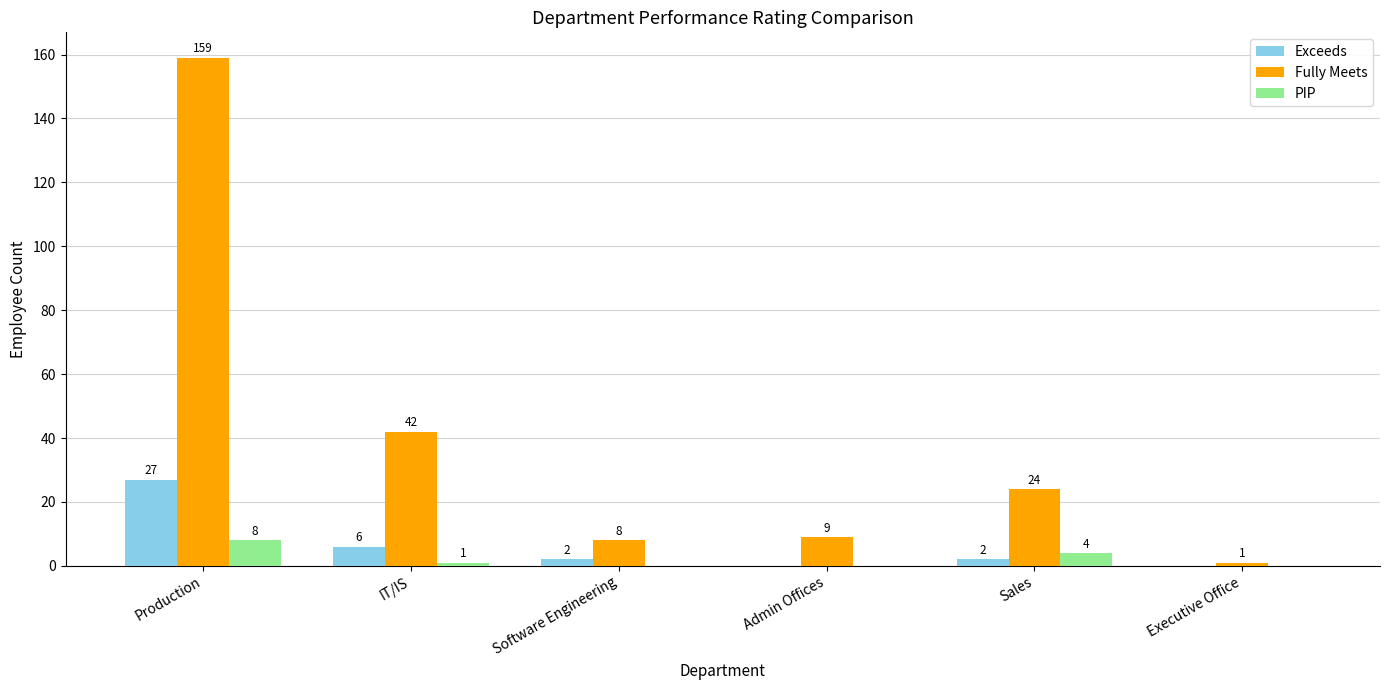

Reading left to right, list all the values displayed in this chart.

Exceeds: 27	6	2	0	2	0
Fully Meets: 159	42	8	9	24	1
PIP: 8	1	0	0	4	0